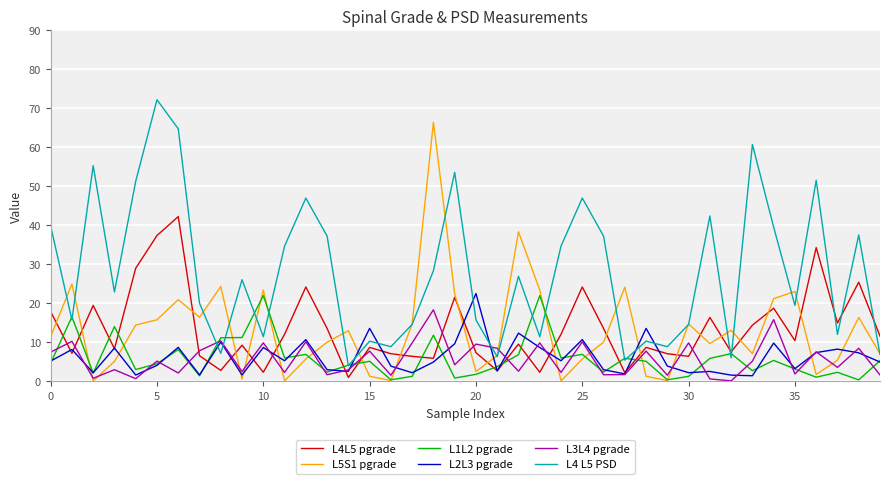

True or false: L5S1 pgrade and L2L3 pgrade cross at least once.

True